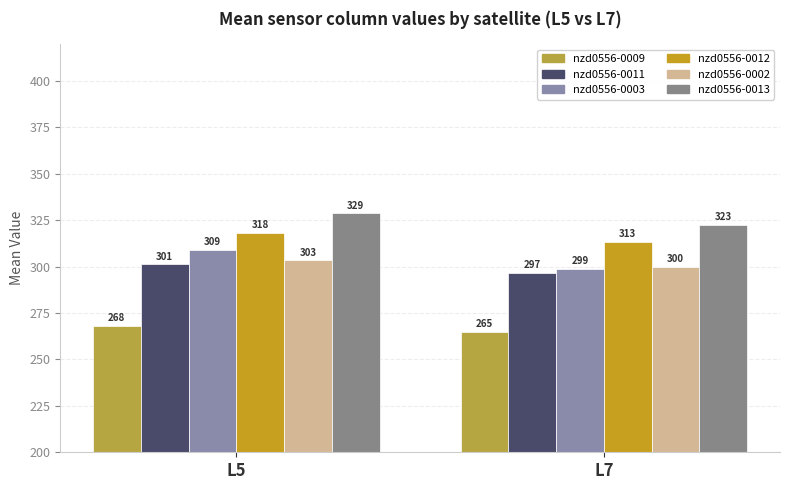

Does the chart contain stacked bars?

No